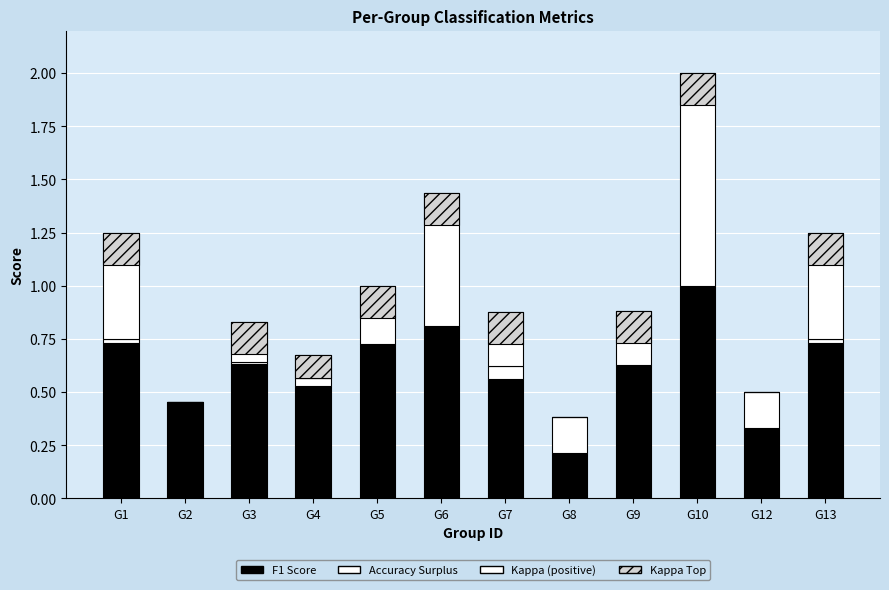

Is it true that f1 equals 0.4 at G10?

False